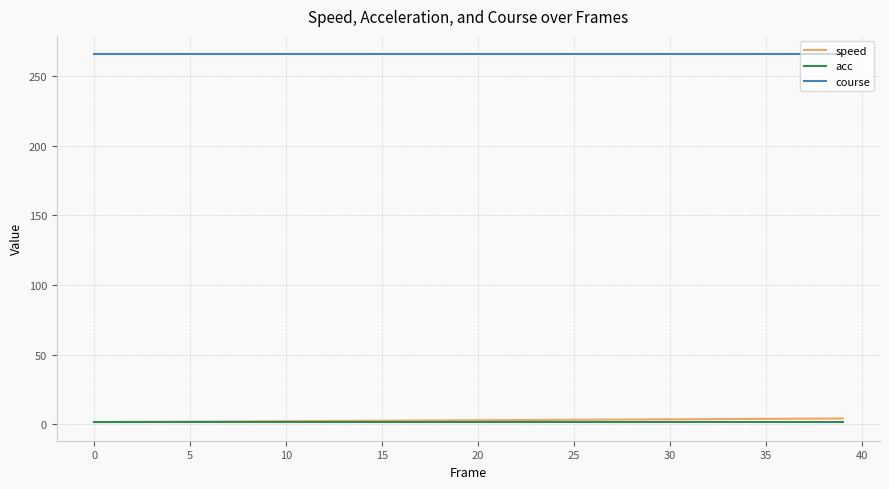

Which series has the largest total across all categories?

course